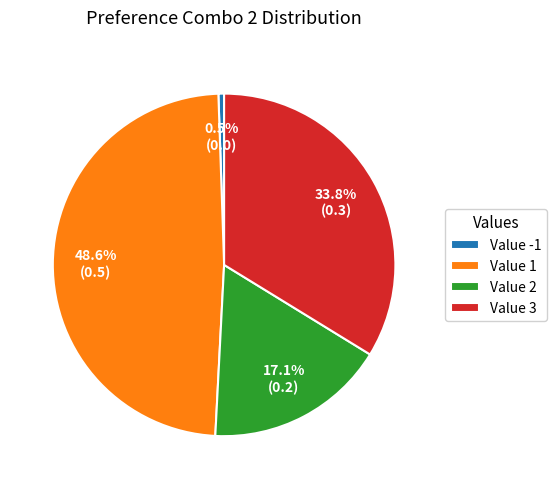

Rank the categories by value from highest to lowest.

Value 1, Value 3, Value 2, Value -1